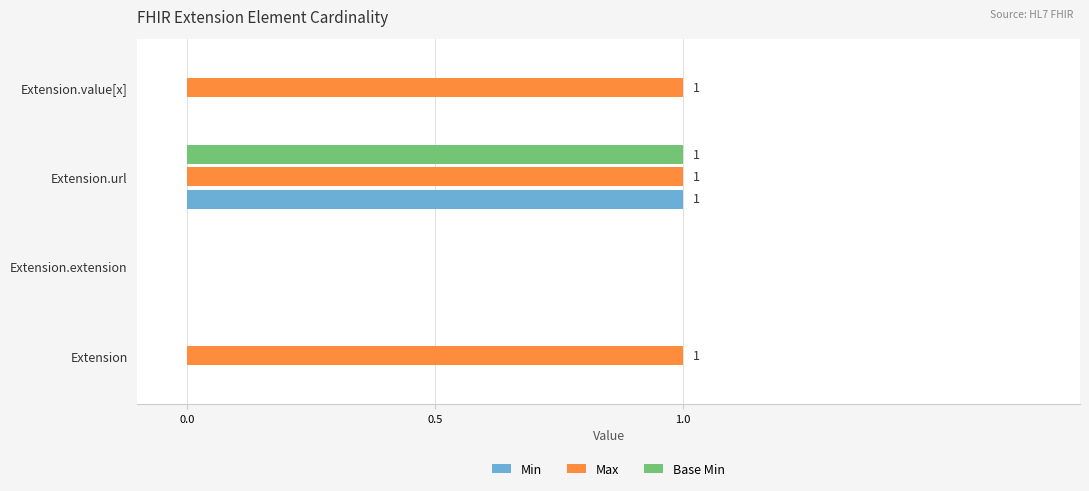

The value of Min at Extension.value[x] is 0. True or false?

True